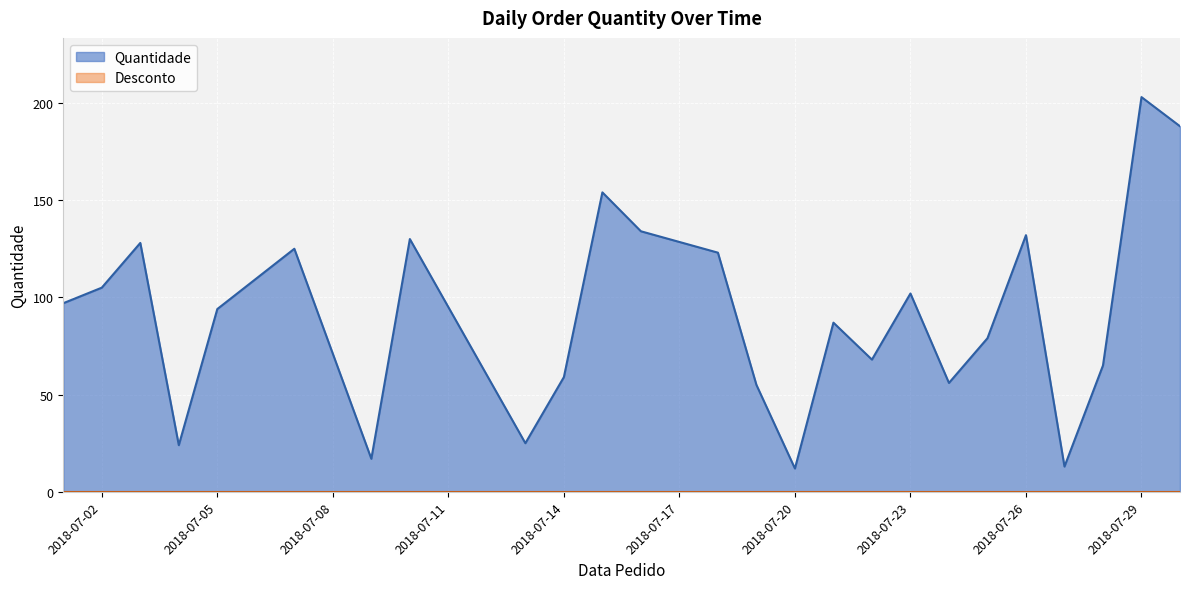

How many lines are shown in the chart?

2